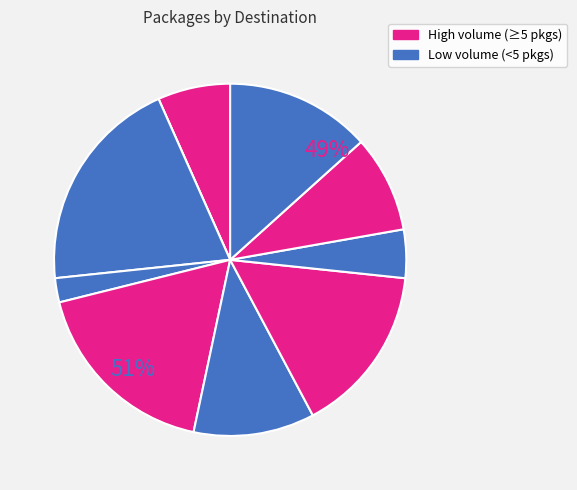

What percentage is the Vulytsya Travneva, 22 slice, to the nearest percent?

4%